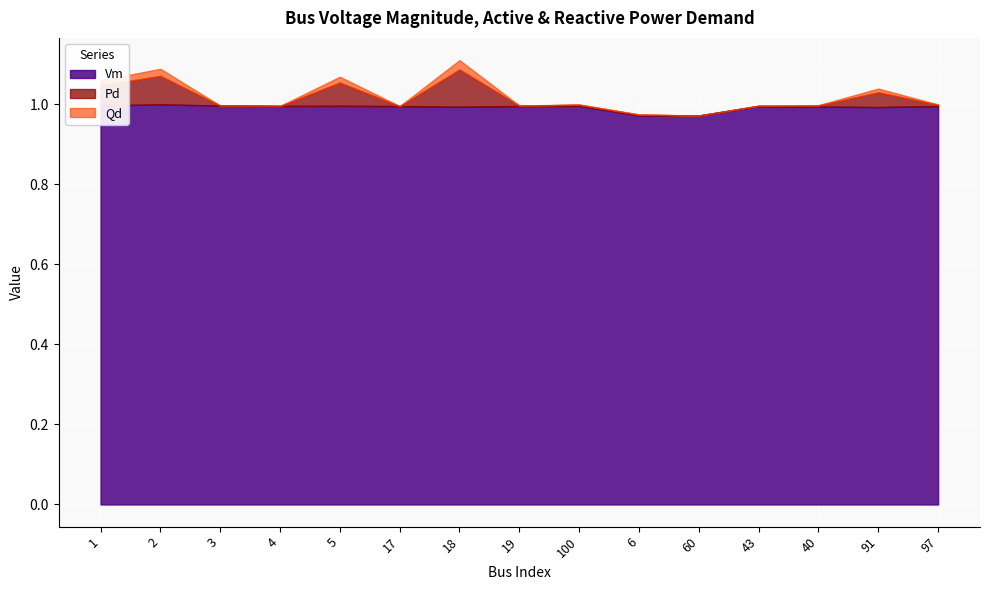

At which category does Pd reach its first local peak?

2